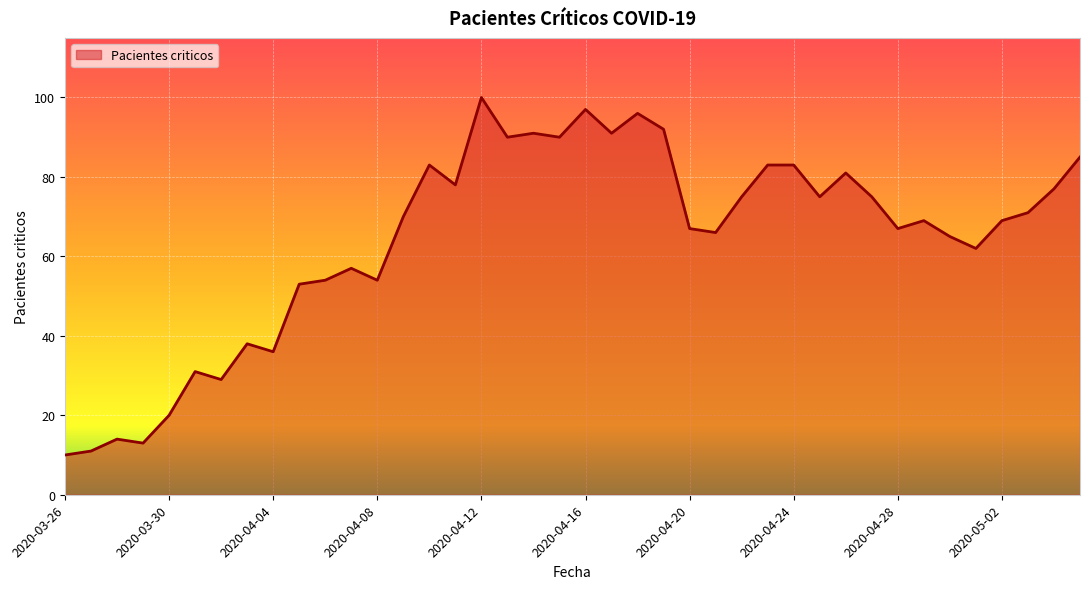

What is the difference between the maximum and minimum values?

90